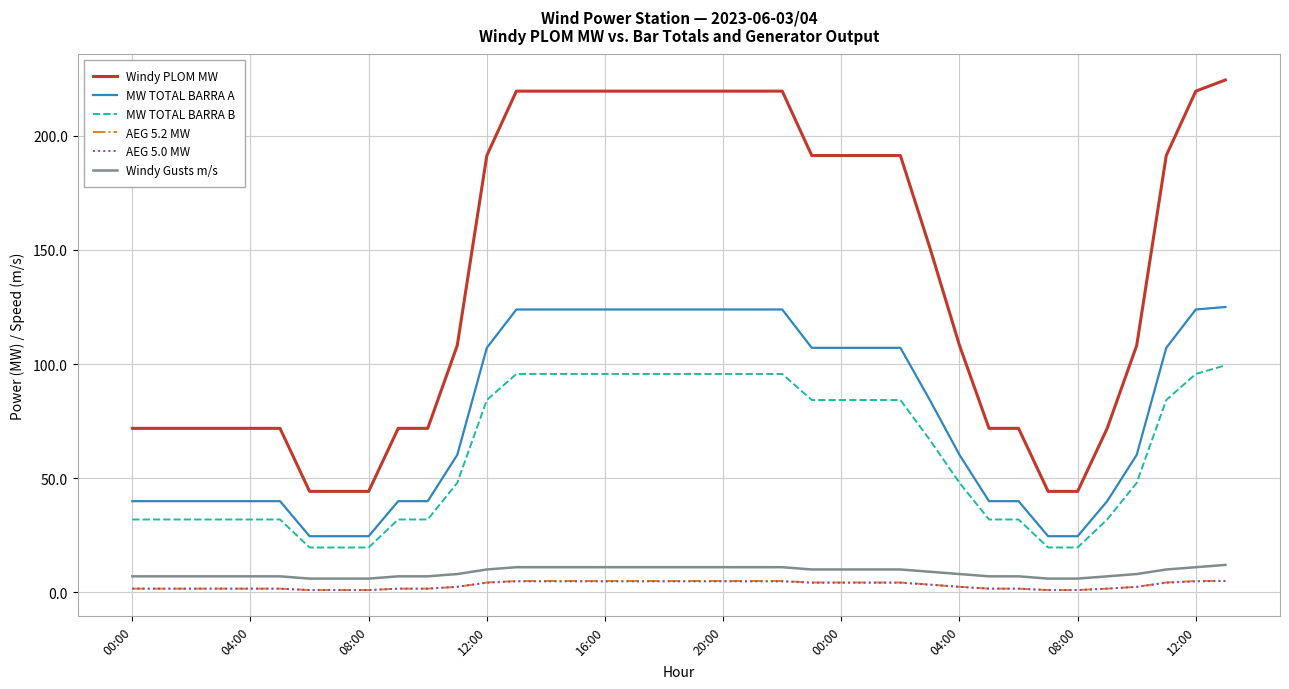

Which series has the largest total across all categories?

Windy PLOM MW